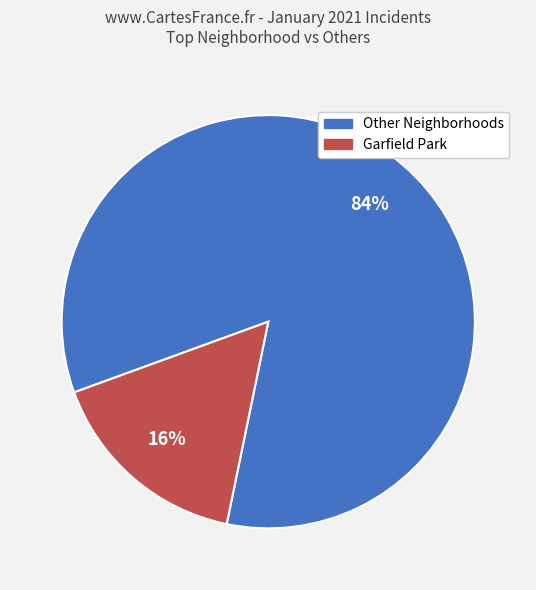

To the nearest percent, what is the average slice percentage?

50%